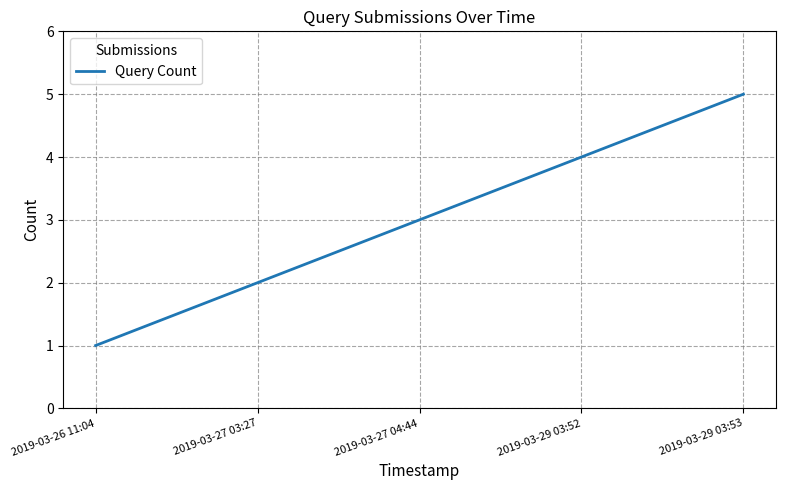

Rank the categories by value from lowest to highest.

2019-03-26 11:04, 2019-03-27 03:27, 2019-03-27 04:44, 2019-03-29 03:52, 2019-03-29 03:53